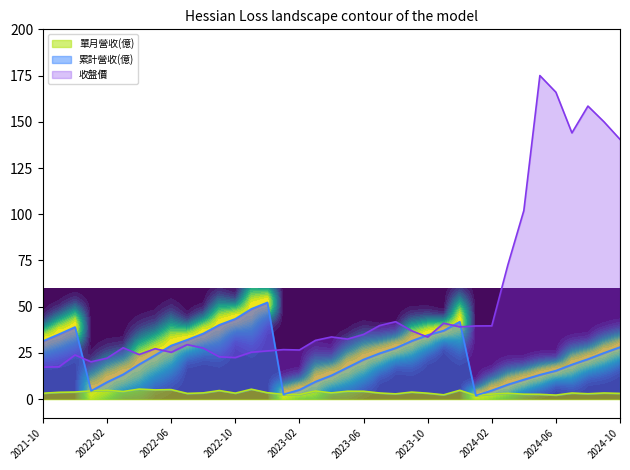

What are all the series names shown in the legend?

累計營收(億), 單月營收(億), 收盤價